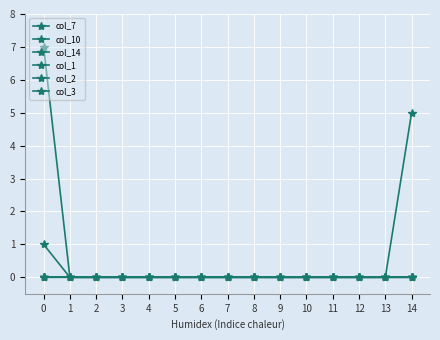

Reading right to left, extract all data points from this chart.

col_7: 0	0	0	0	0	0	0	0	0	0	0	0	0	0	7
col_10: 0	0	0	0	0	0	0	0	0	0	0	0	0	0	1
col_14: 5	0	0	0	0	0	0	0	0	0	0	0	0	0	0
col_1: 0	0	0	0	0	0	0	0	0	0	0	0	0	0	0
col_2: 0	0	0	0	0	0	0	0	0	0	0	0	0	0	0
col_3: 0	0	0	0	0	0	0	0	0	0	0	0	0	0	0